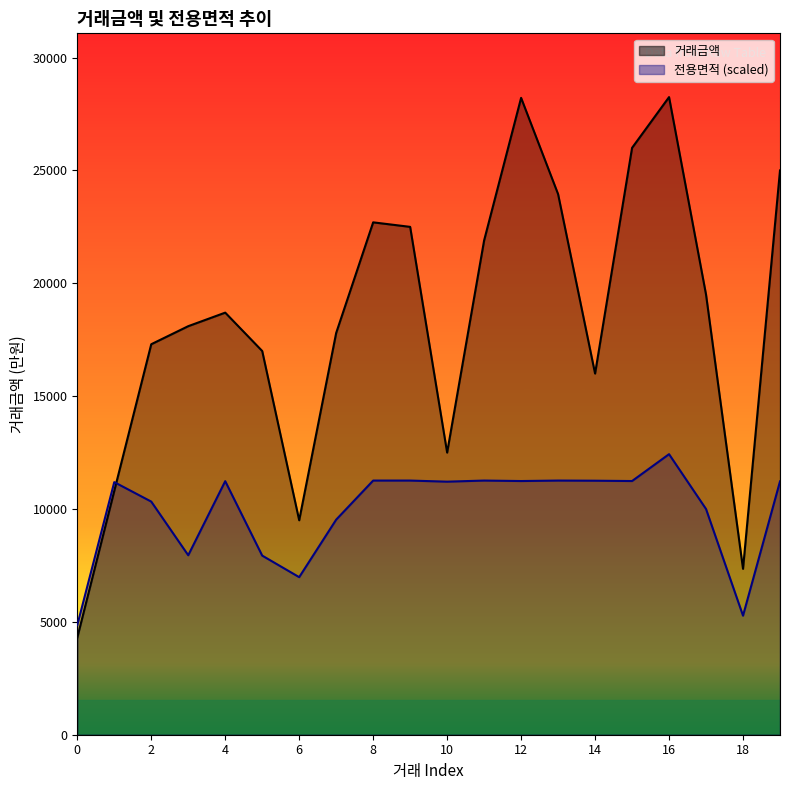

True or false: 거래금액_line has more than 0 points higher than both neighbors.

True